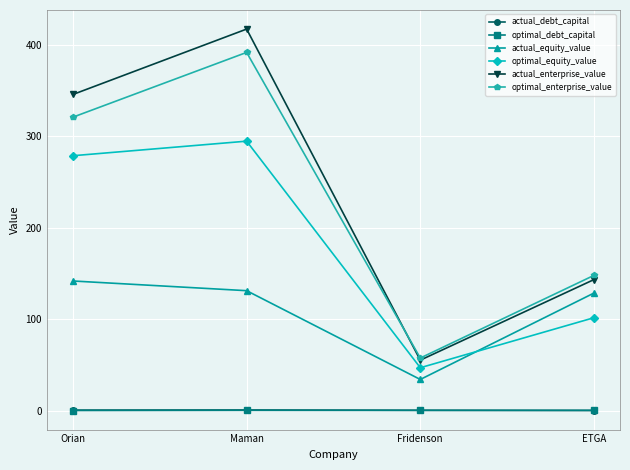

What is the label of the 4th point from the left?

ETGA